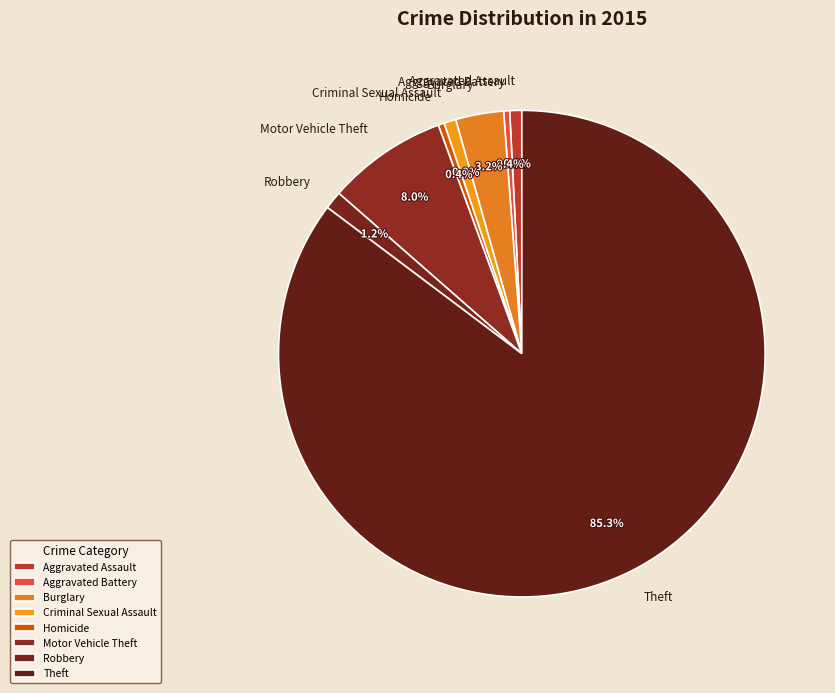

Which slice is the largest?

Theft